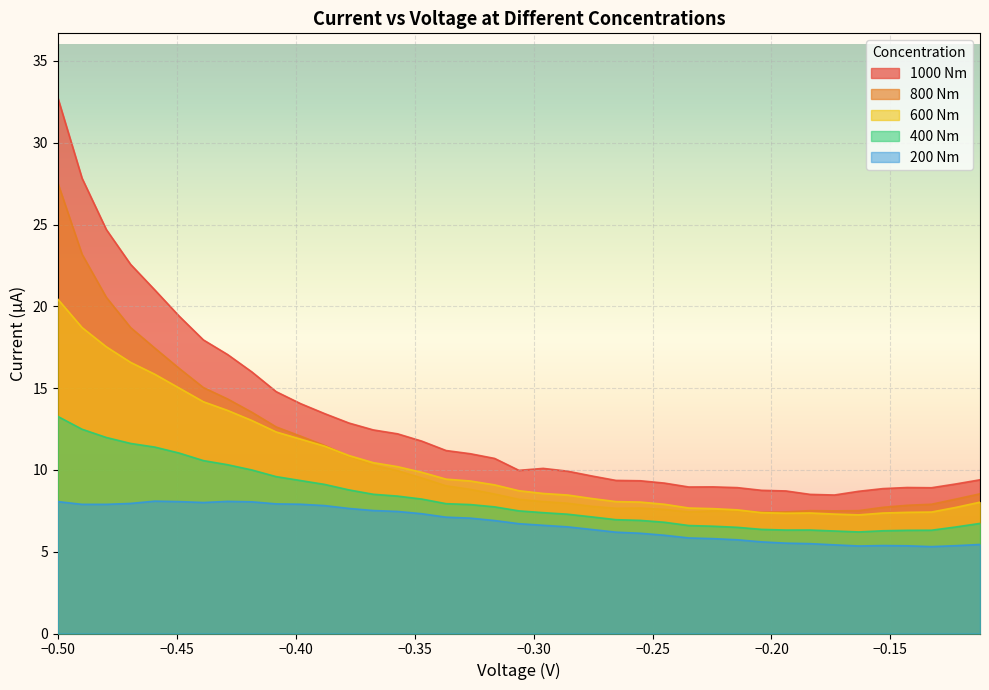

True or false: 400 Nm and 1000 Nm cross at least once.

False